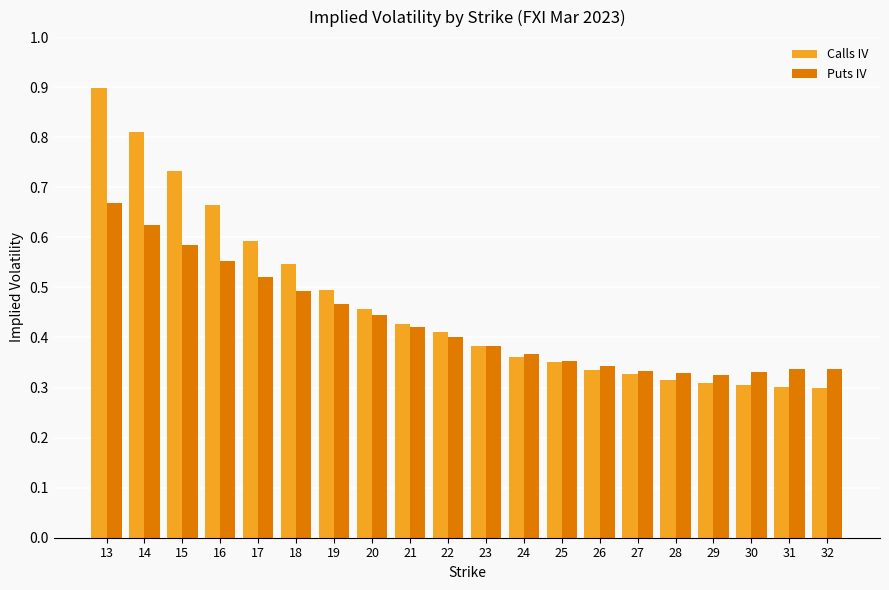

What is the sum of all Puts IV values?

8.6